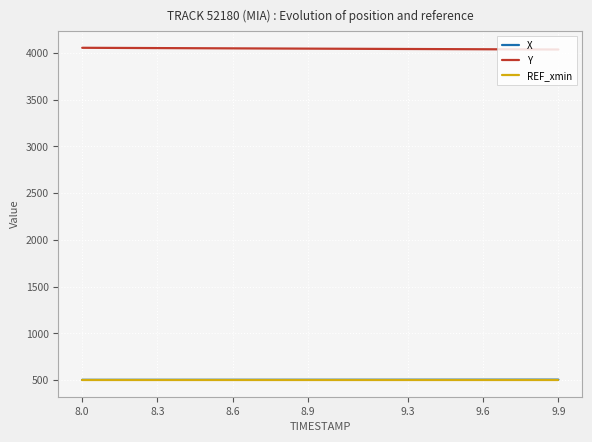

Which series has the largest total across all categories?

Y